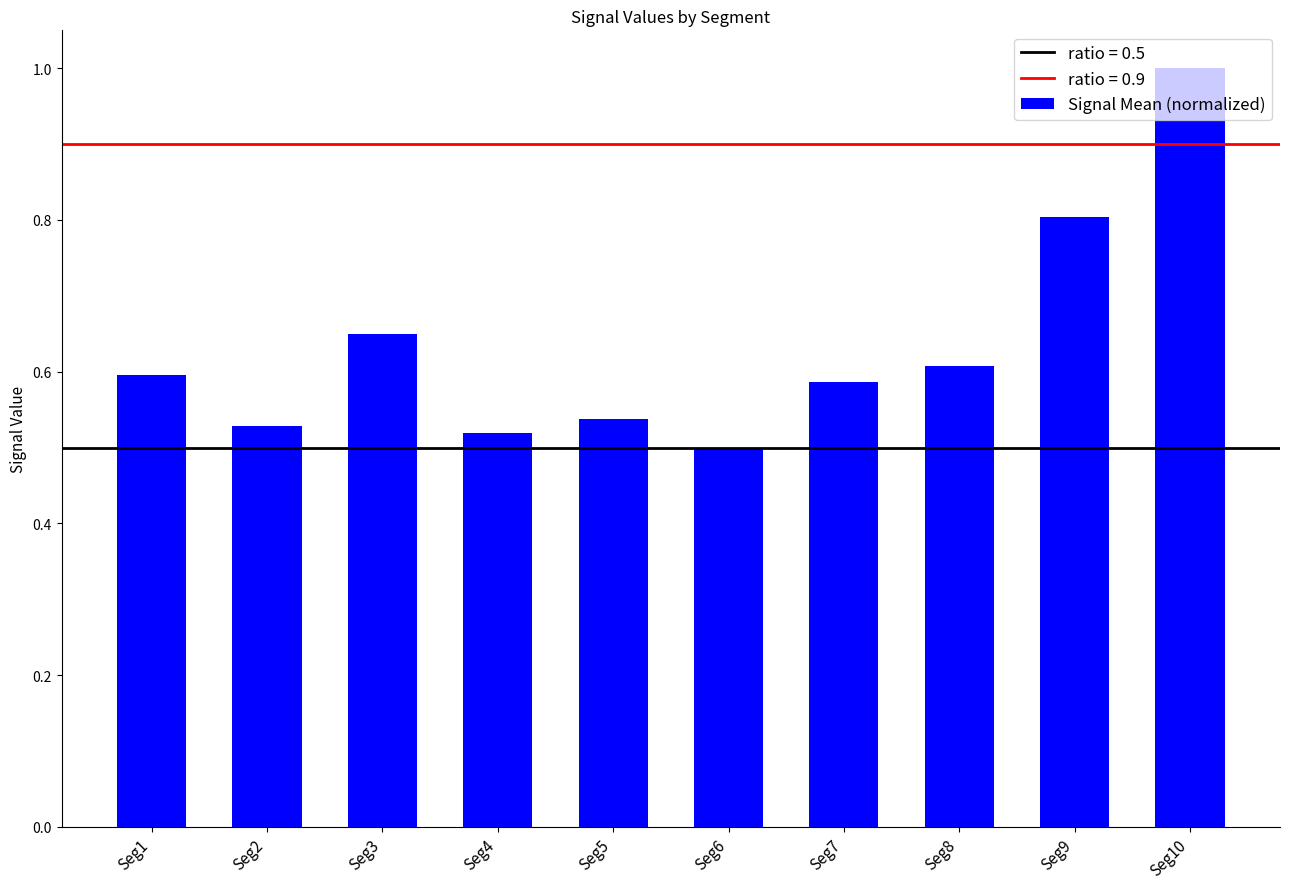

The value at Seg9 is 0.8. True or false?

True